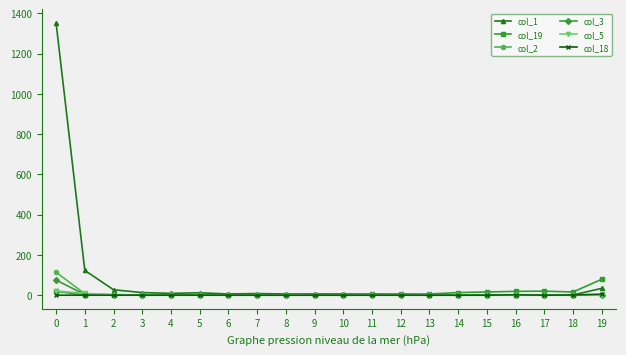

Which series has the largest total across all categories?

col_1